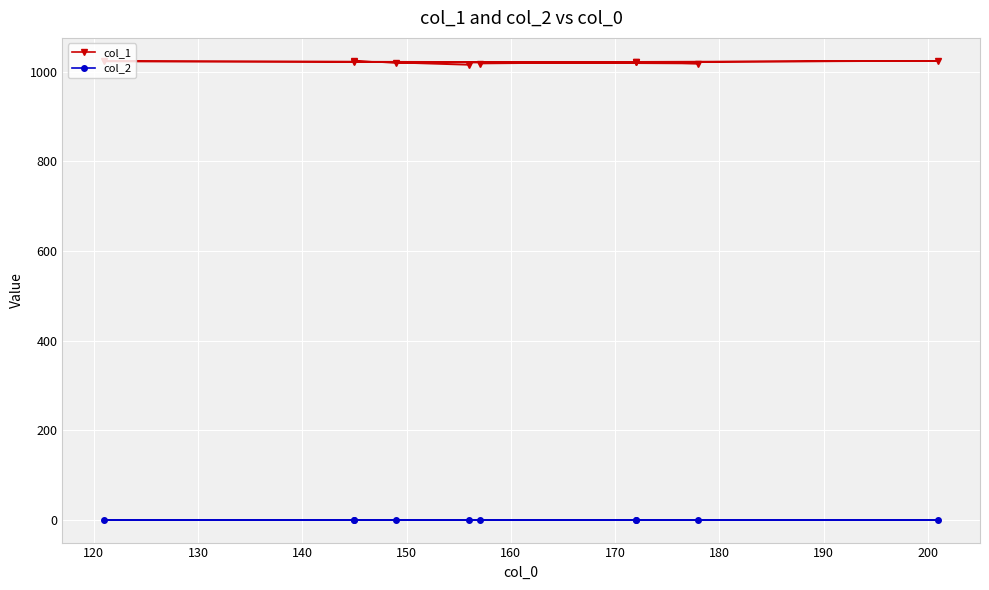

Read the col_1 value at 190.

1023